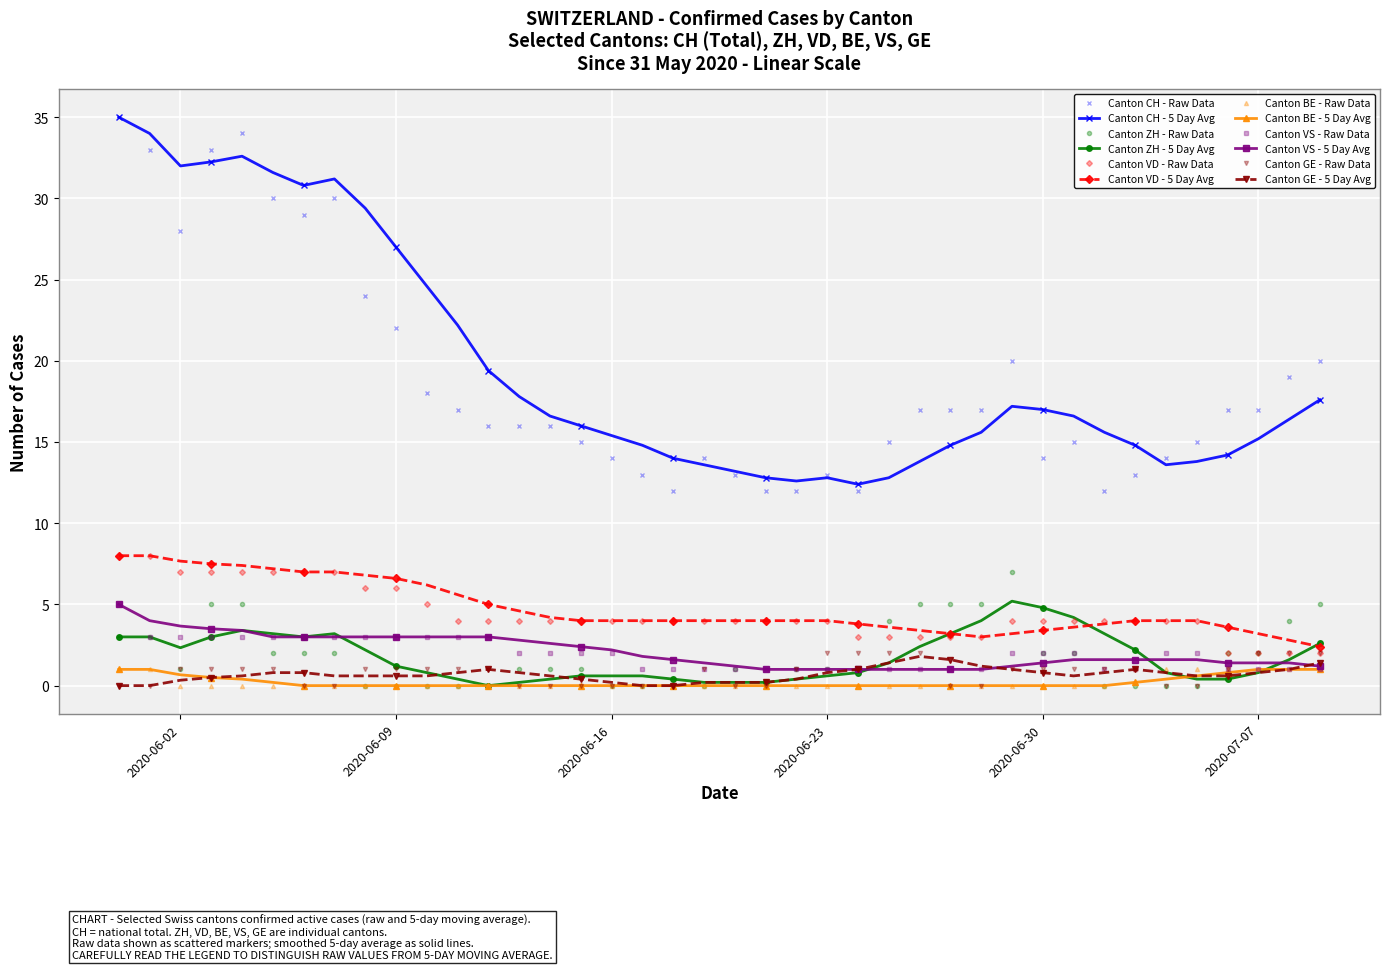

What is the minimum value for Canton VS - Raw Data?

1.0